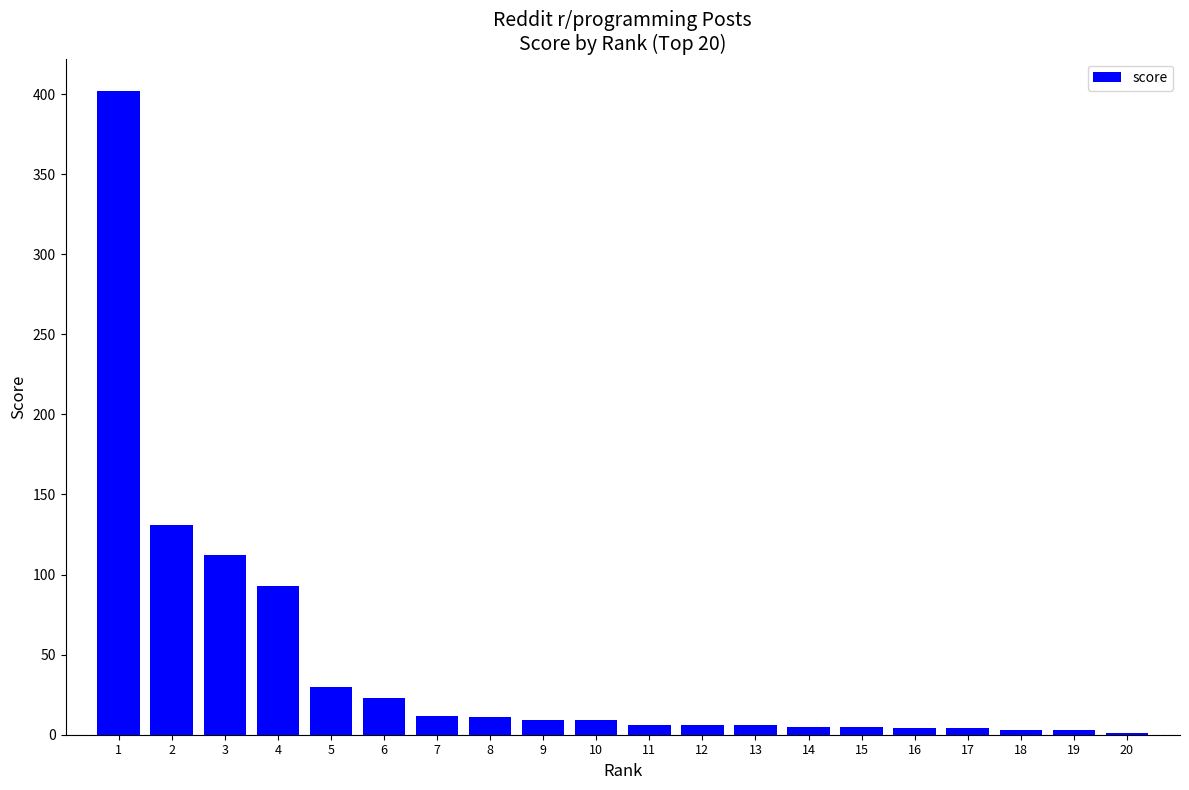

What is the maximum value shown in the chart?

402